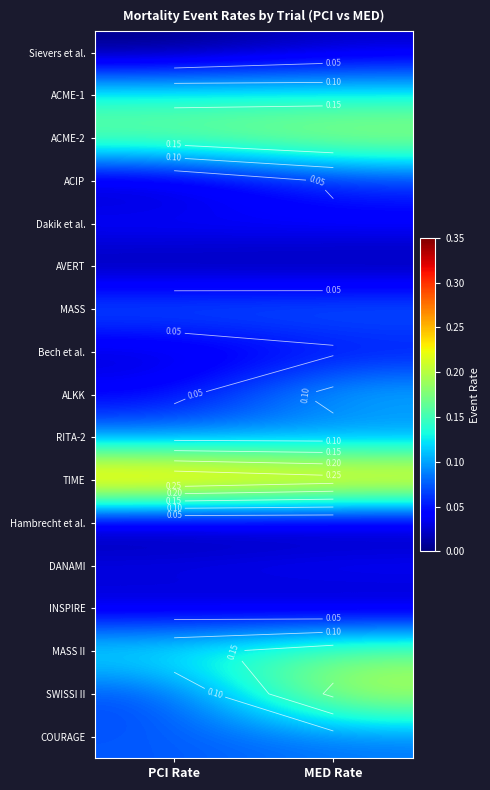

How many data points does each series have?

2